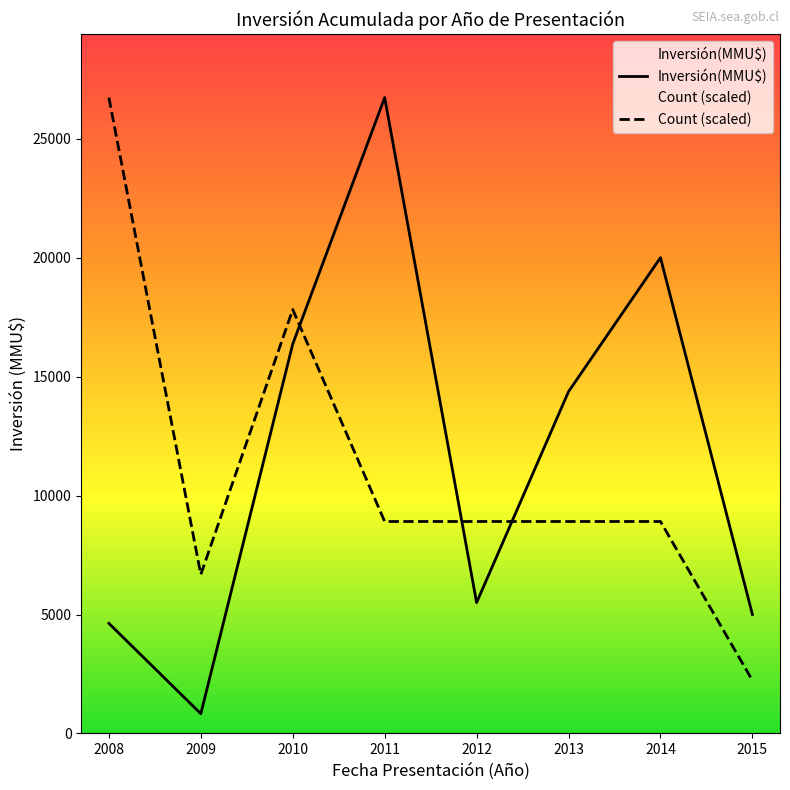

Between 2011 and 2015, which series saw the biggest shift?

Inversión(MMU$)